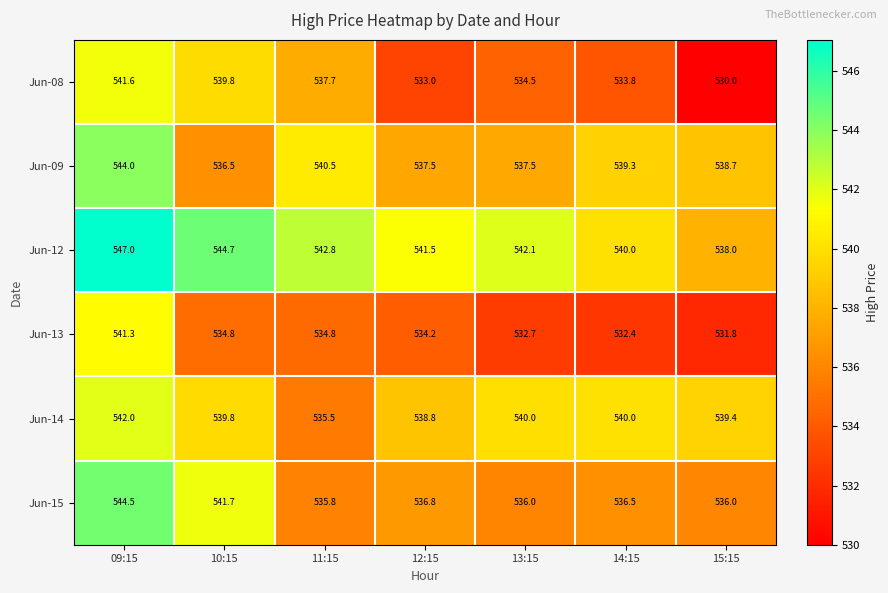

At which category is the sum across all series the highest?

09:15